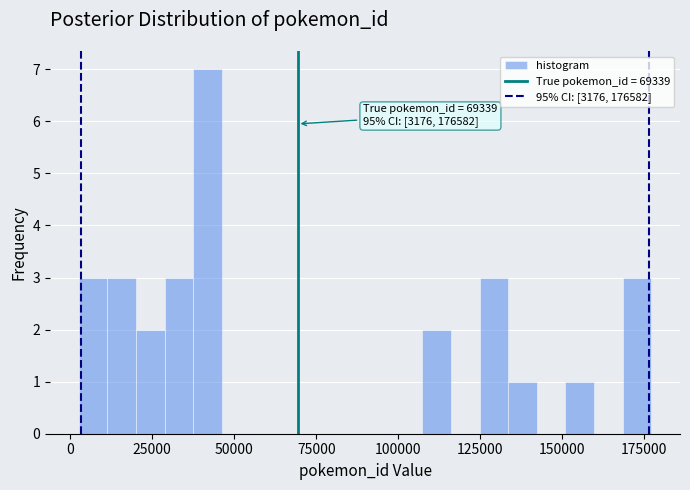

Read against the x-axis, roughly where is the centre of the tallest bar?

40000